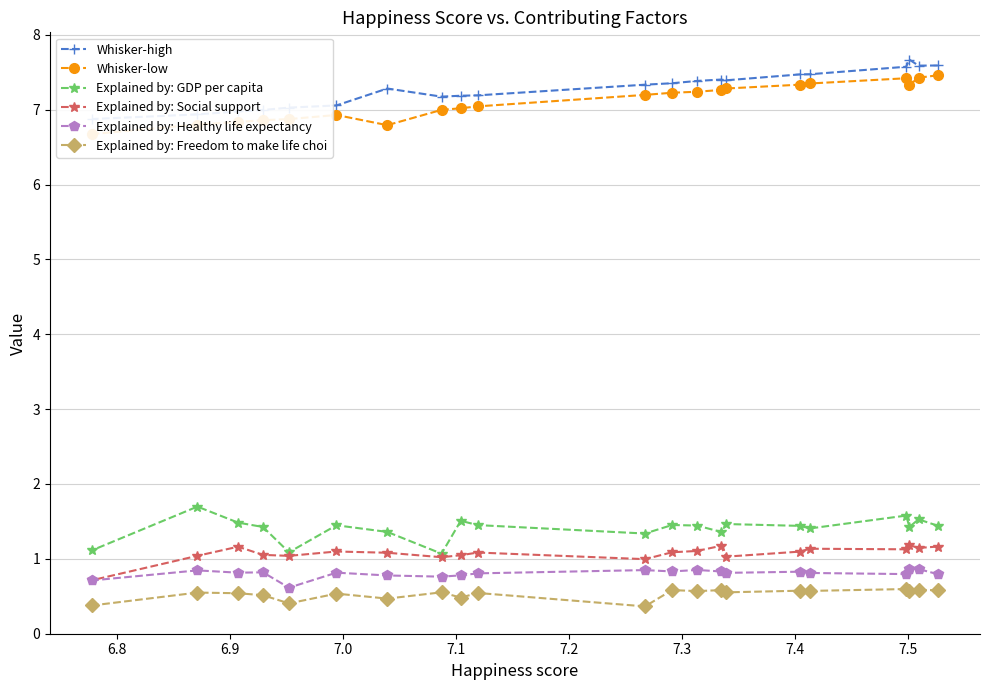

What is the value of the Explained by: Social support point at the 15th from the left?

1.0